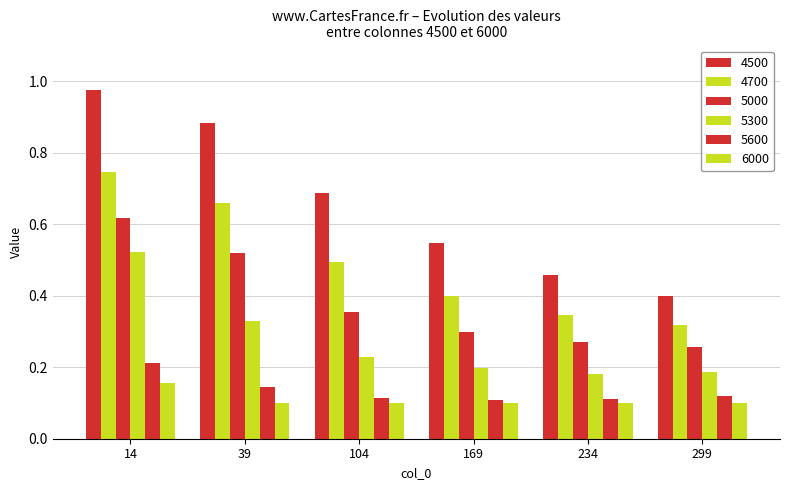

How many categories are shown in the chart?

6